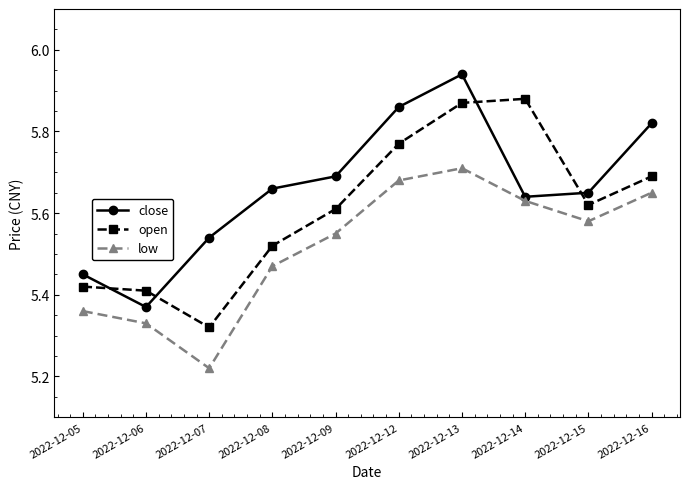

How many low values are between 5 and 6?

10